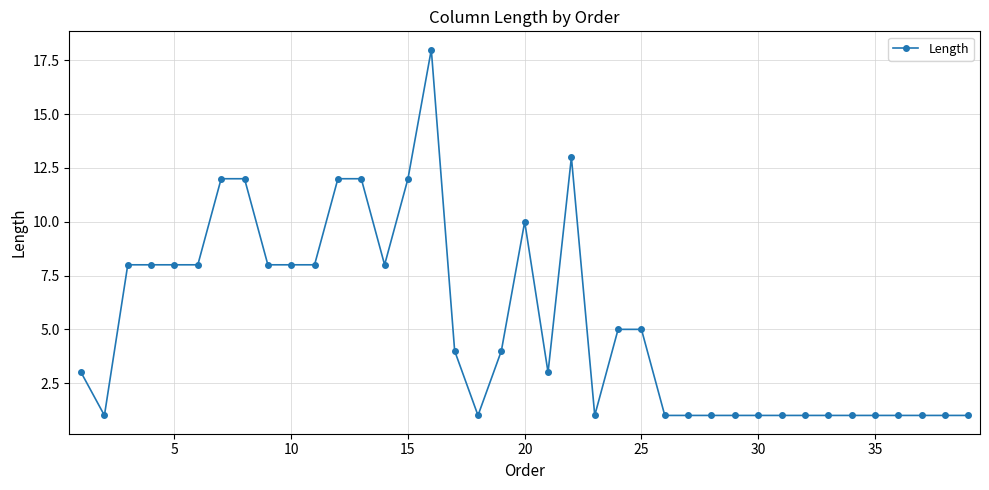

What is the sum of all values?

206